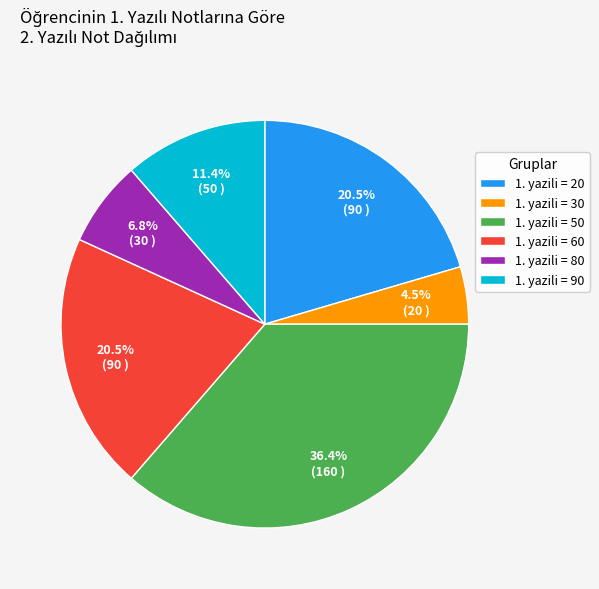

Which slice is the largest?

1. yazili = 50